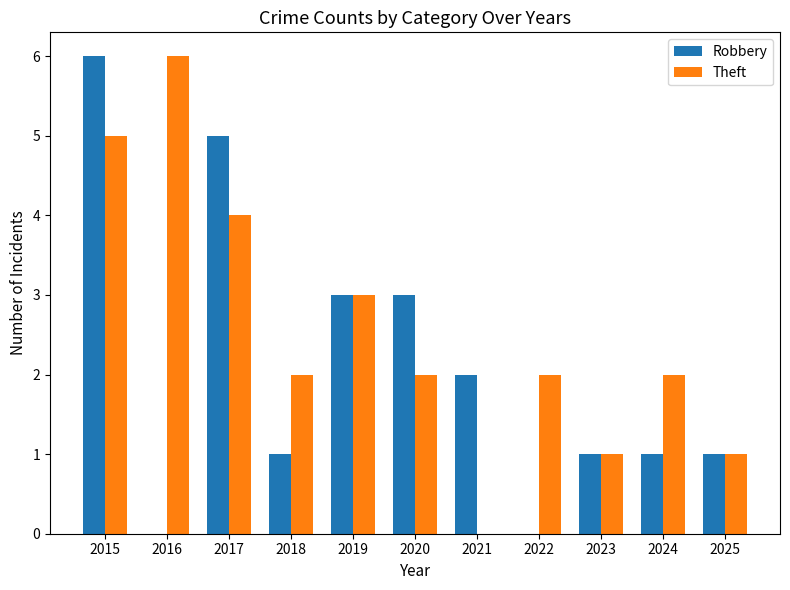

Which series changed the most between 2018 and 2025?

Theft